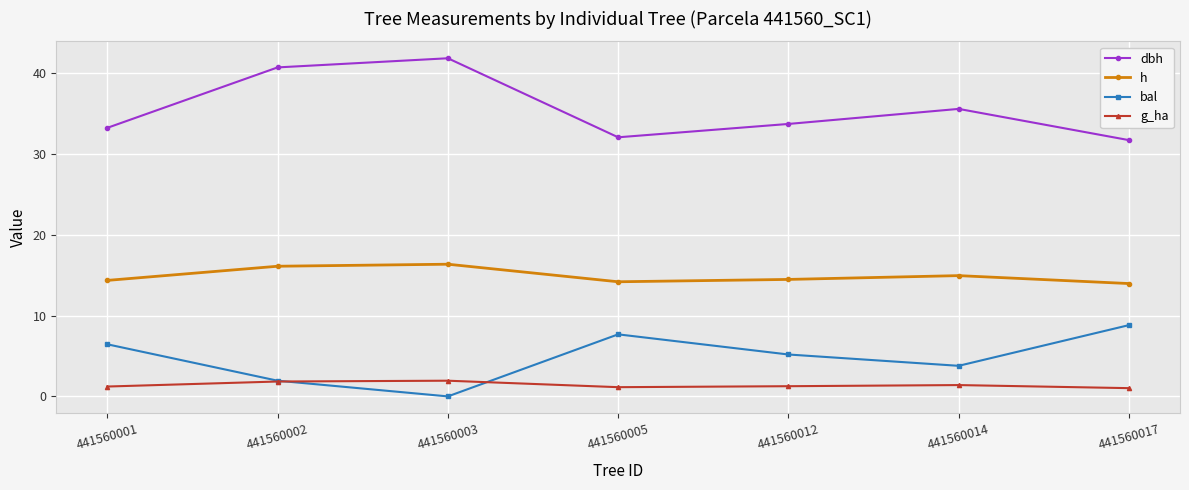

Which series has the largest total across all categories?

dbh